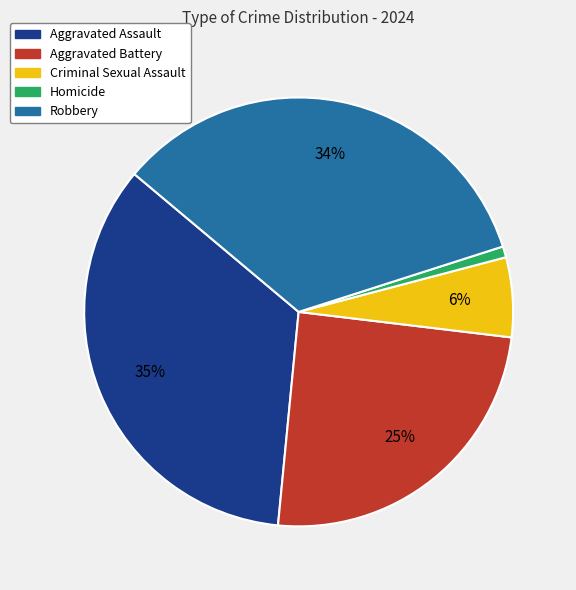

Does any single category account for the majority?

No